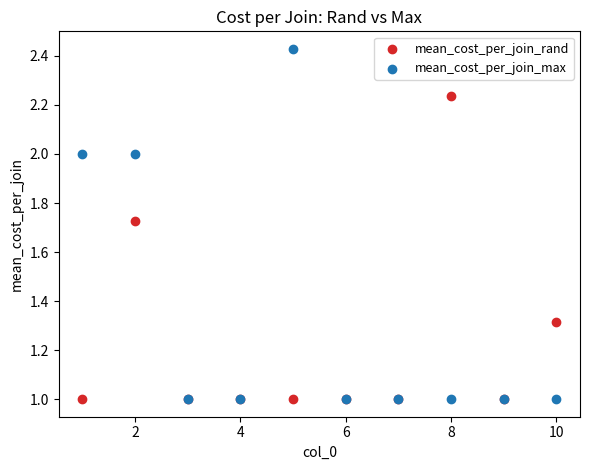

What are all the series names shown in the legend?

mean_cost_per_join_rand, mean_cost_per_join_max